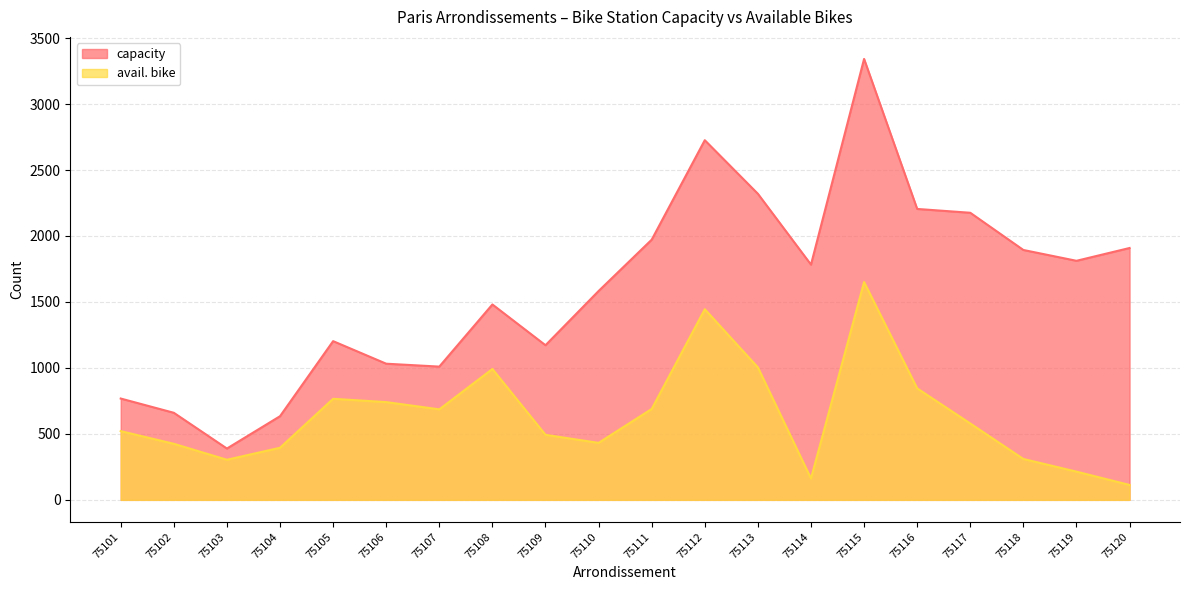

The avail. bike series shows 493 at 75109. True or false?

True